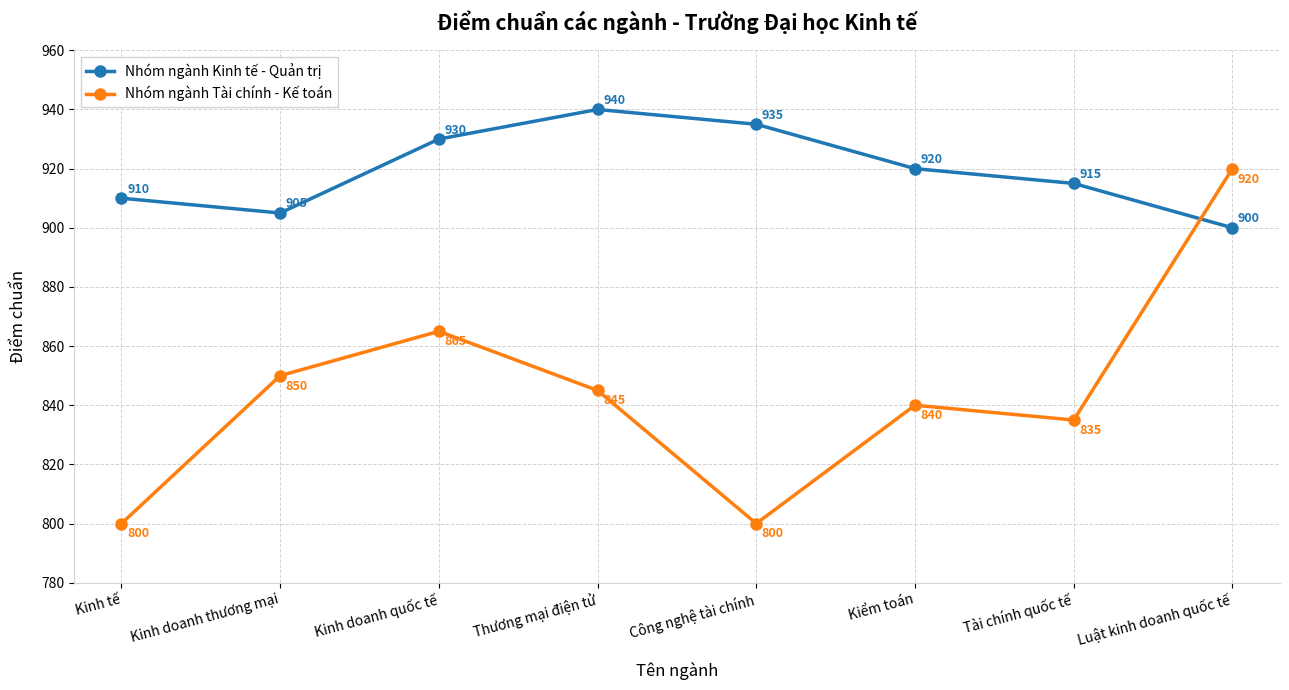

The value of Nhóm ngành Tài chính - Kế toán at Kinh doanh quốc tế is 865. True or false?

True